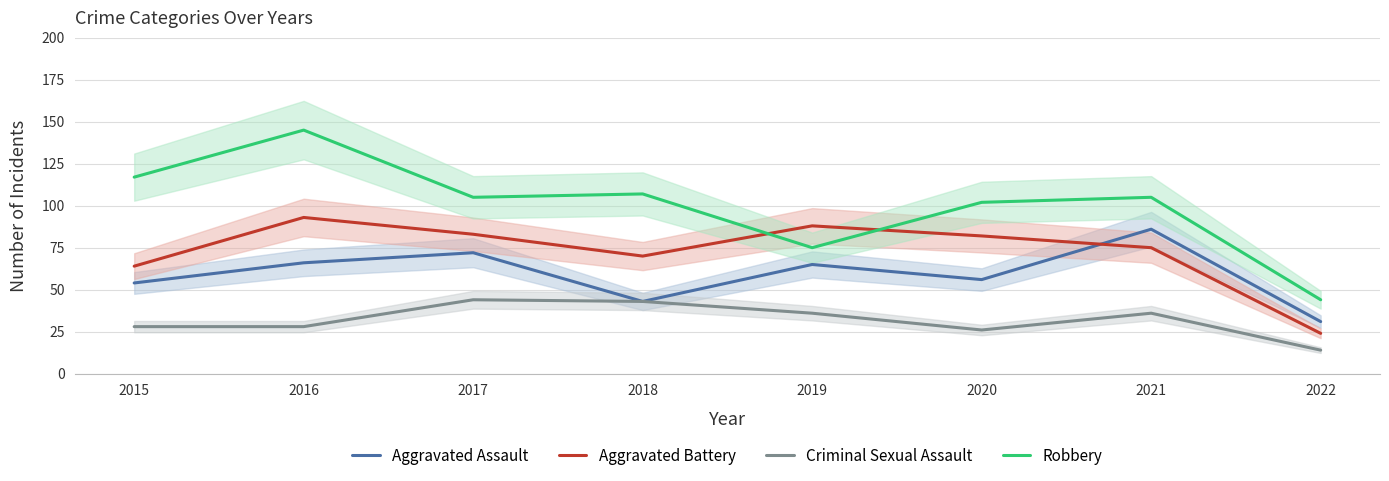

What is the maximum value shown in the chart?

145